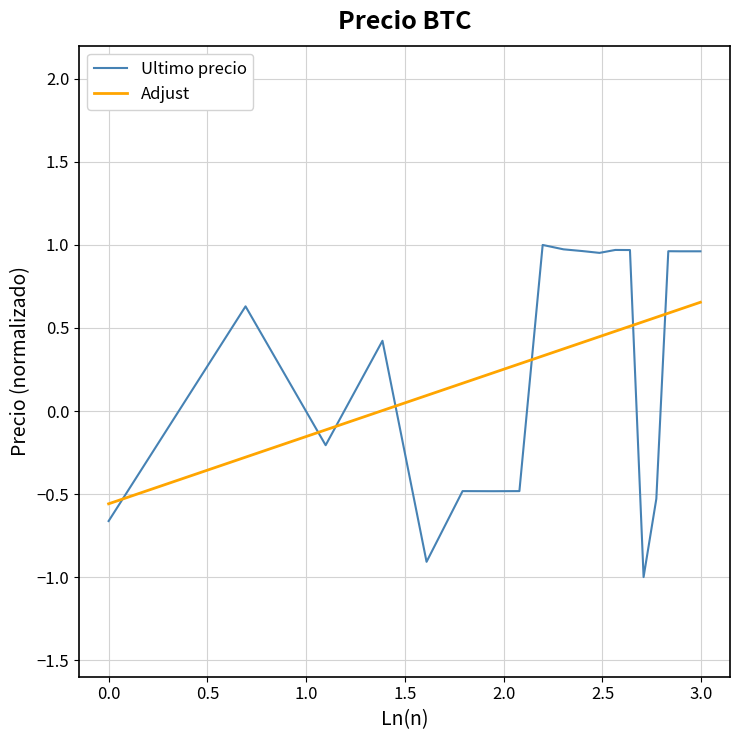

Rank the series by their maximum value, from lowest to highest.

Adjust, Ultimo precio